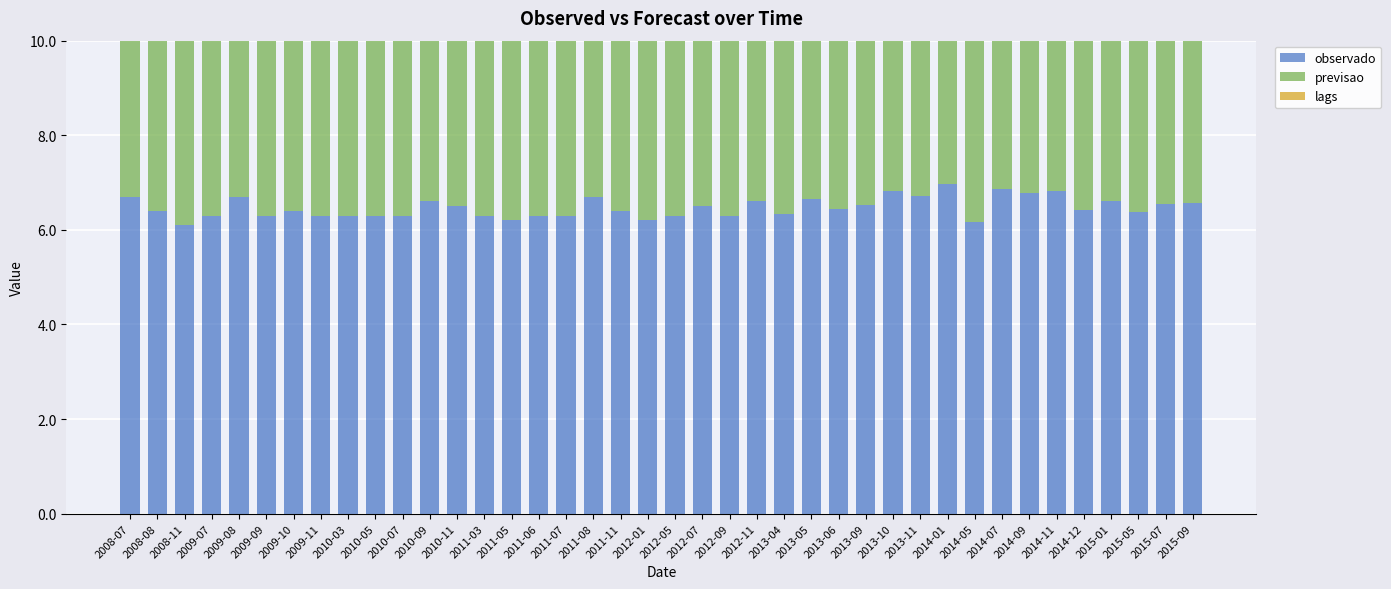

Is it true that lags equals 1.0 at 2013-06?

True